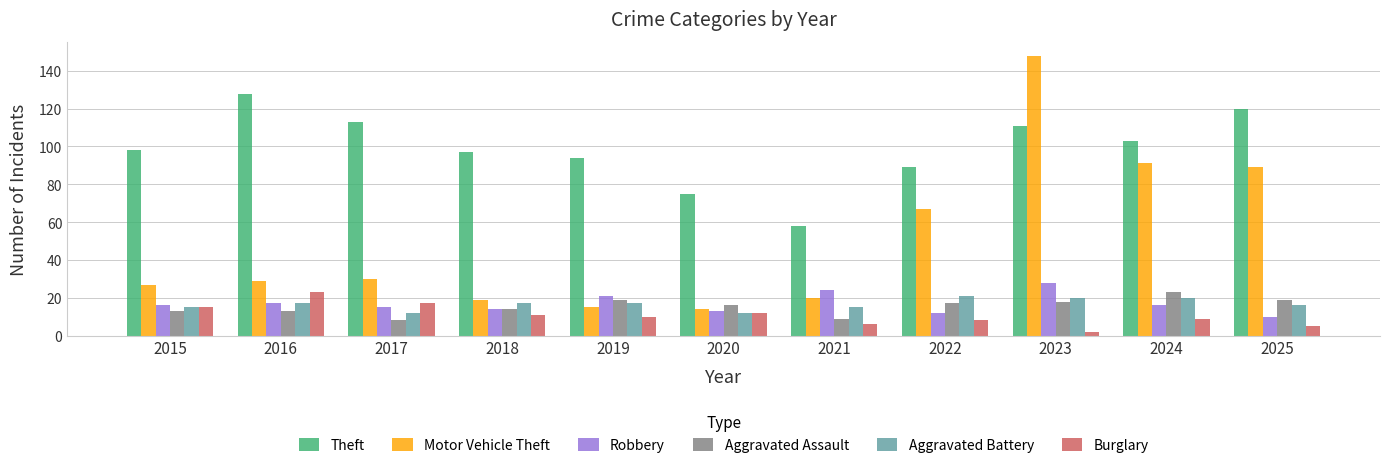

What is the total value across all series at 2018?

172